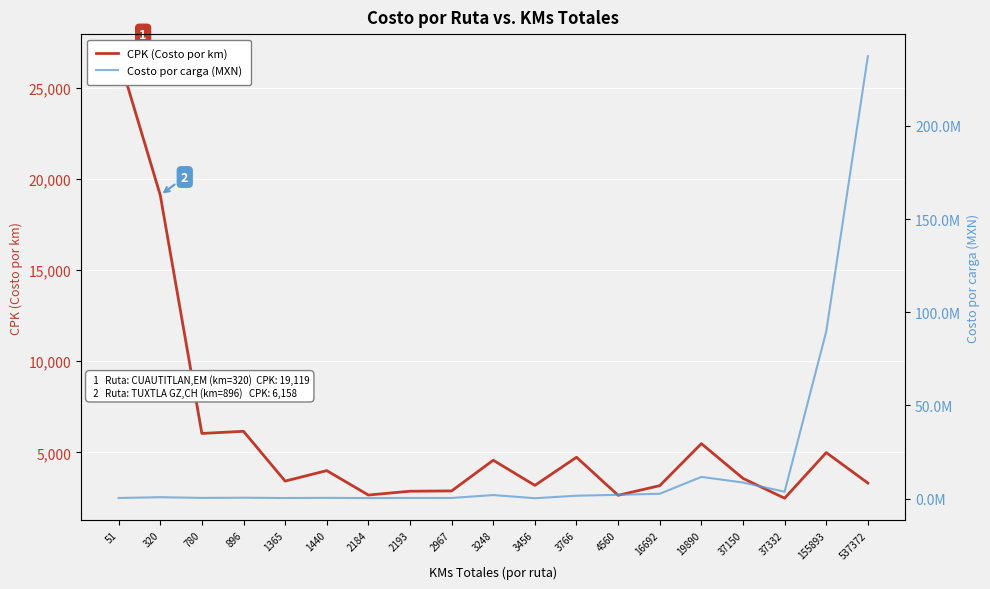

What is the average value of the CPK (Costo por km) series?

5897.8